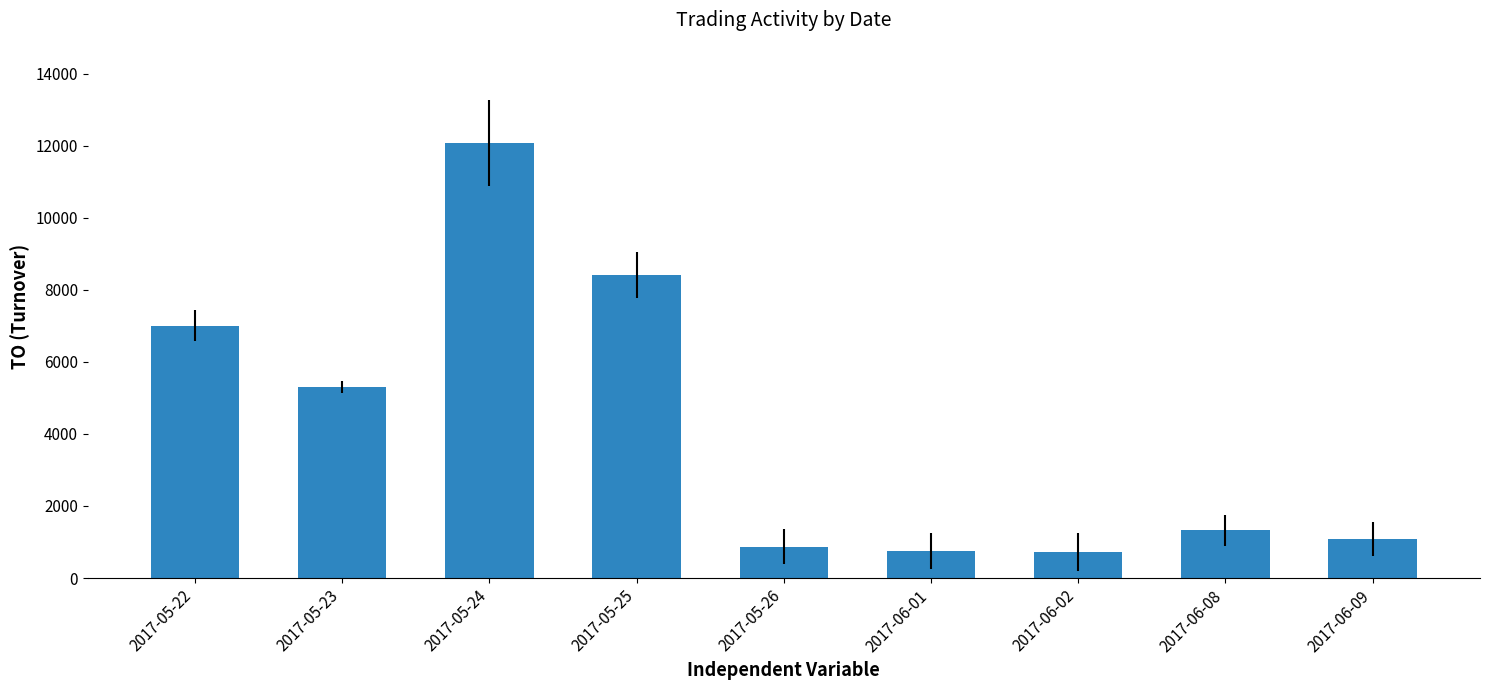

Does the chart contain stacked bars?

No